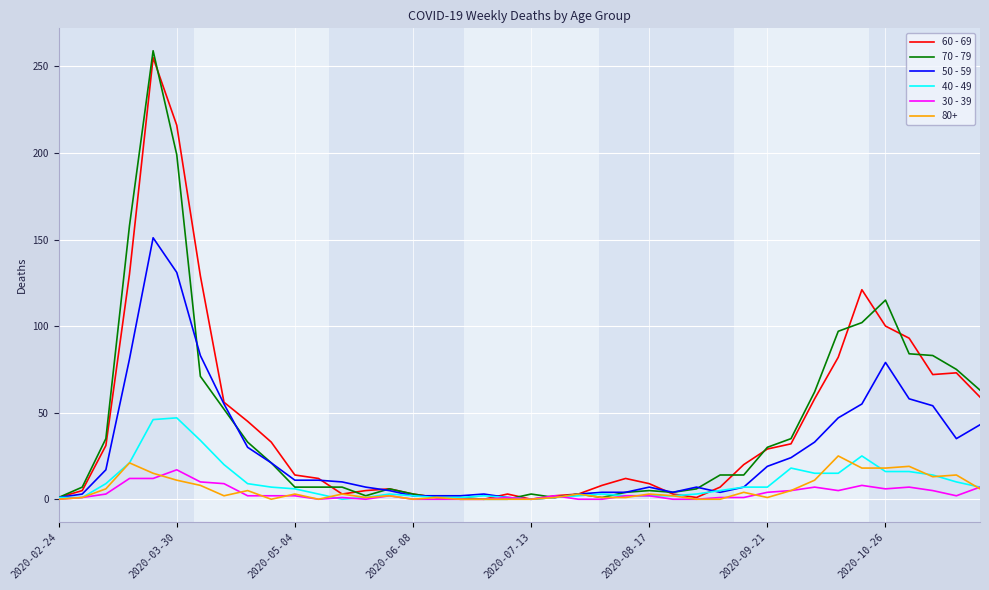

How many values in the 70 - 79 series are below 14?

20